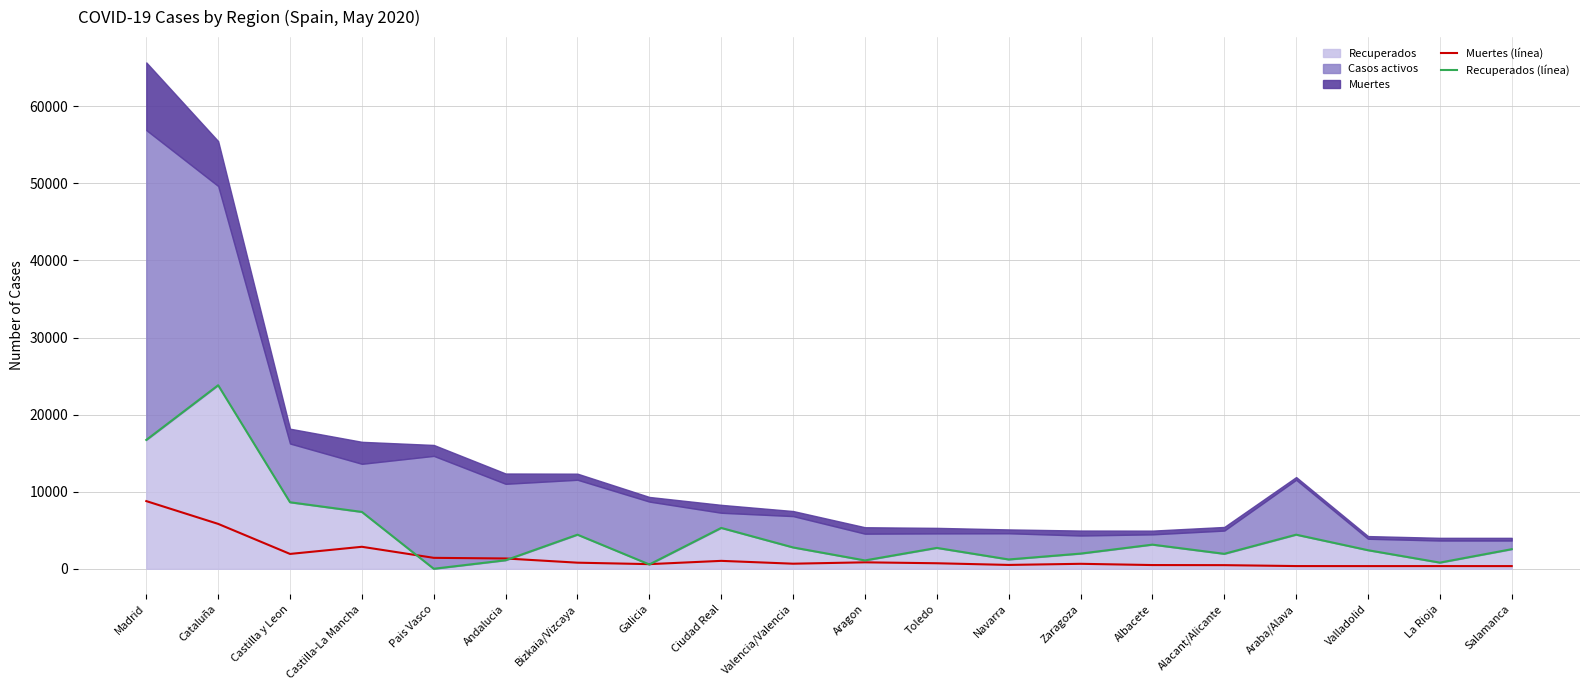

What position from the left is Cataluña?

2